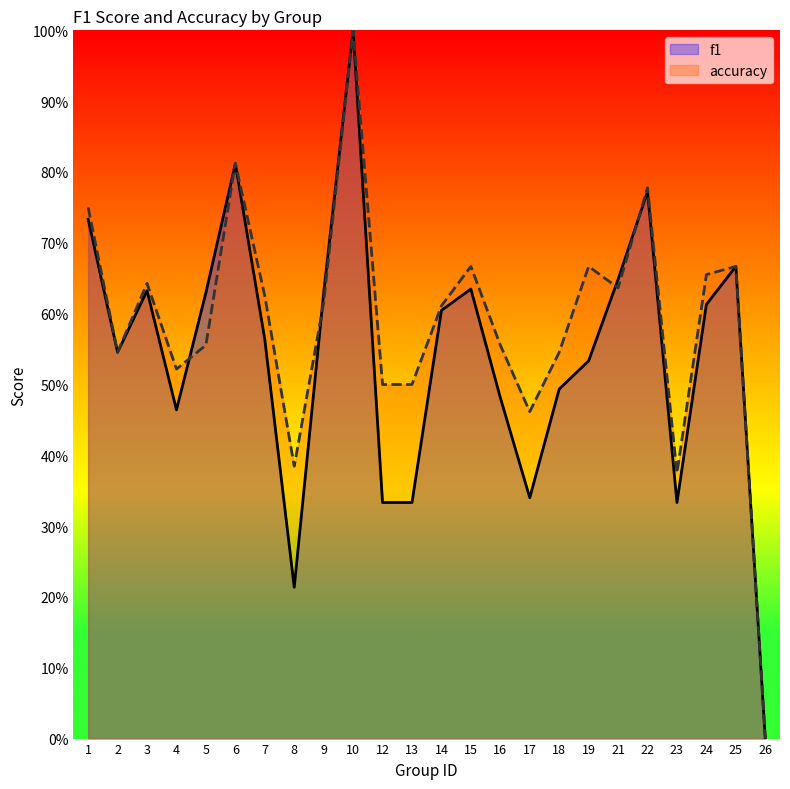

At which category does f1 reach its first local valley?

2